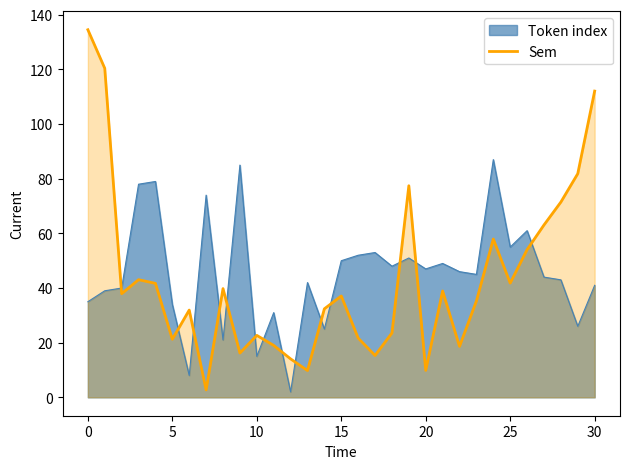

What is the minimum value shown in the chart?

2.0